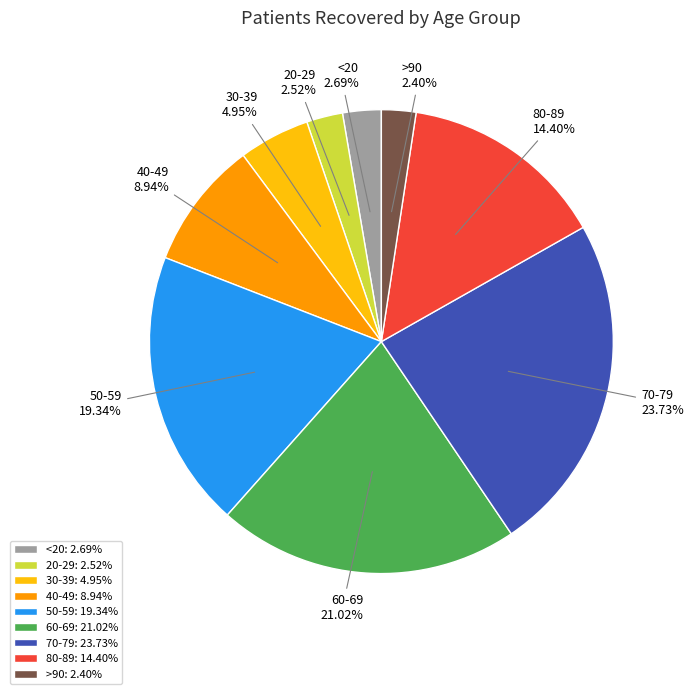

Which category has the biggest portion of the pie?

70-79: 23.73%